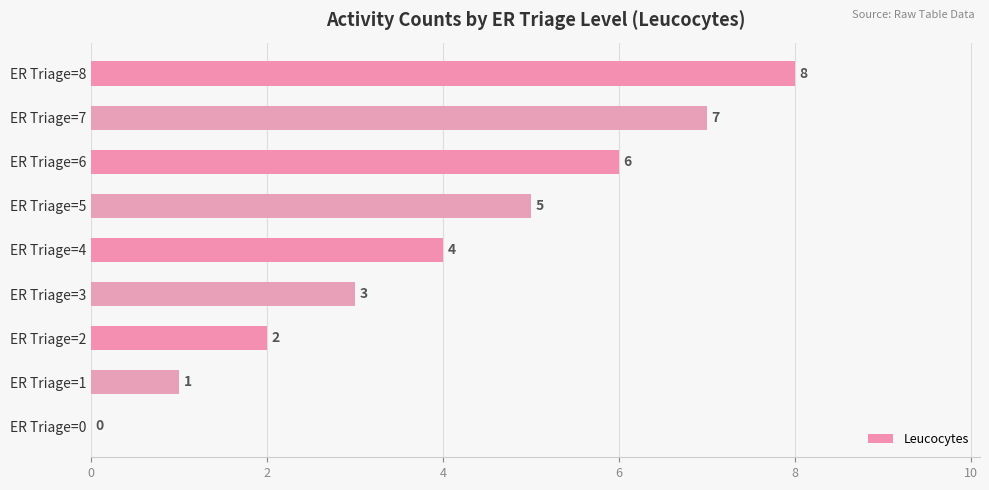

Where is the data nearest to the value 4?

ER Triage=4